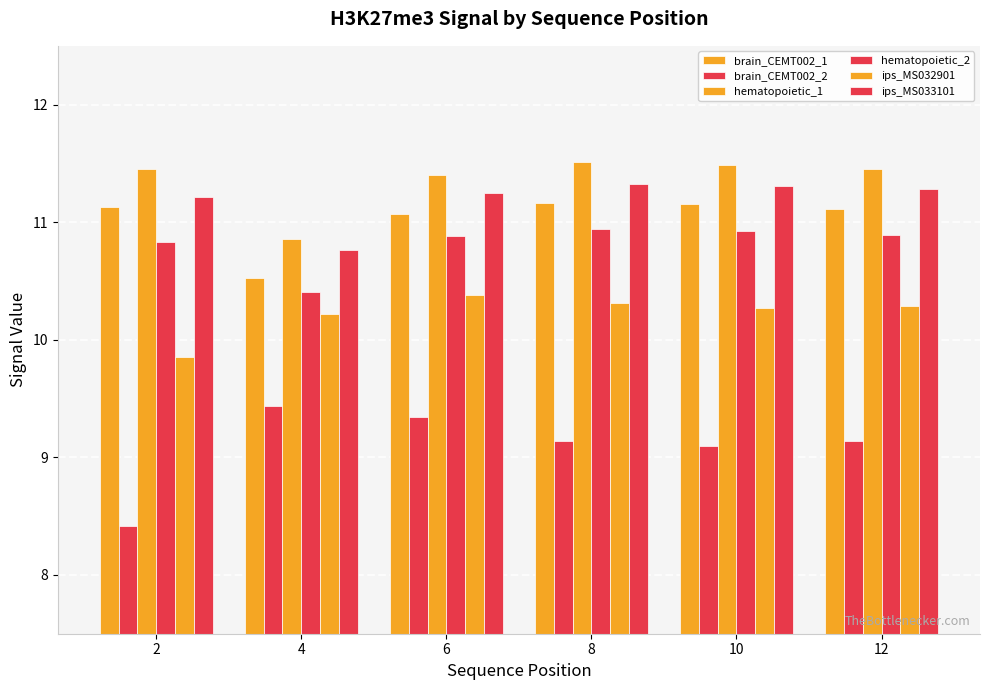

Rank the categories by ips_MS032901 value from highest to lowest.

6, 8, 12, 10, 4, 2